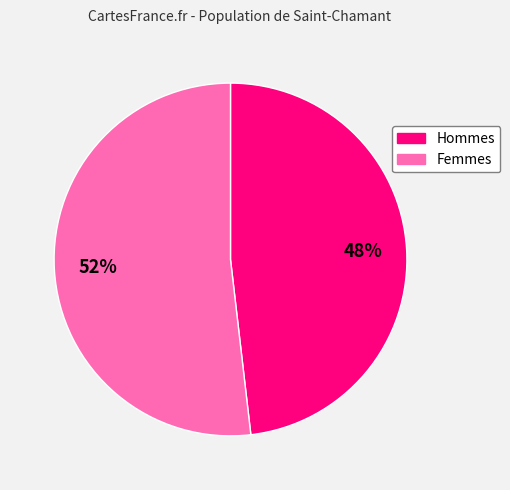

To the nearest percent, what is the difference between the largest and smallest slice percentages?

4%